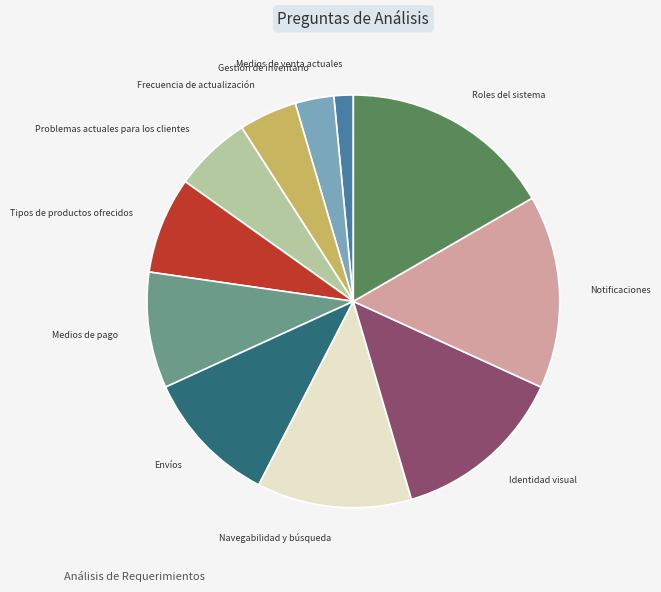

Is there any slice that represents more than half of the pie?

No